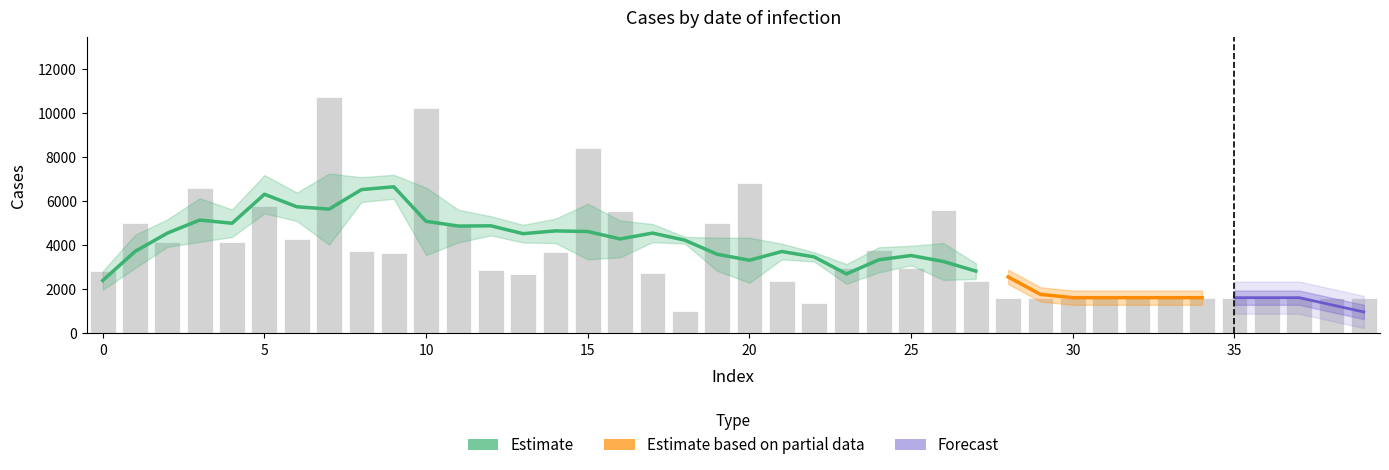

At which label is the value closest to 5886?

5